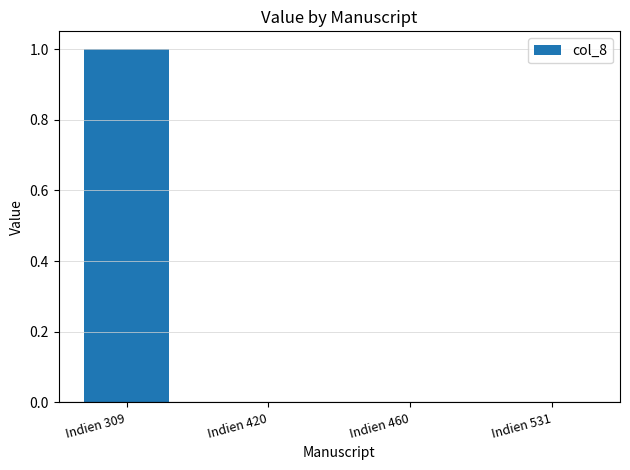

The value at Indien 460 is 1. True or false?

False